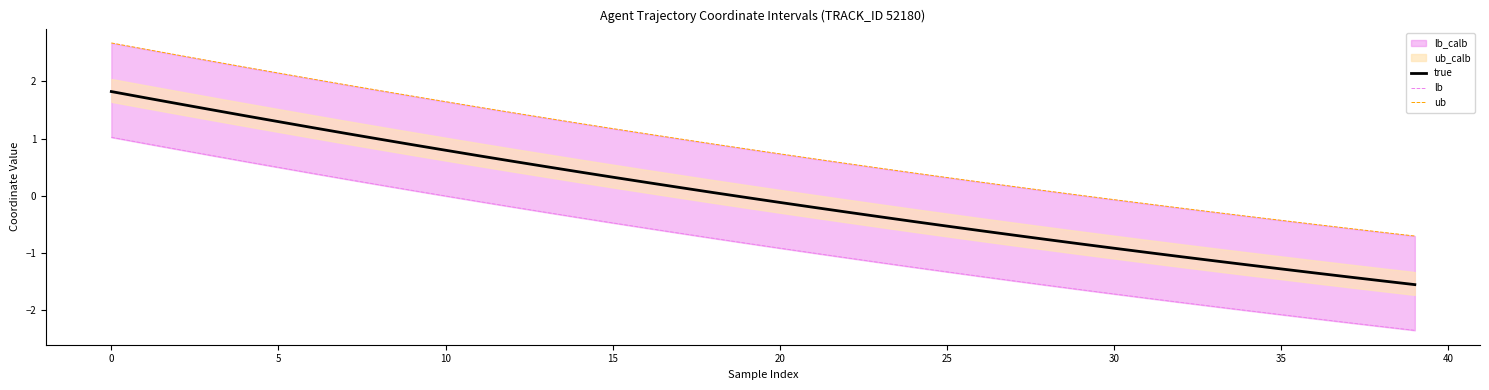

How many lines are shown in the chart?

3